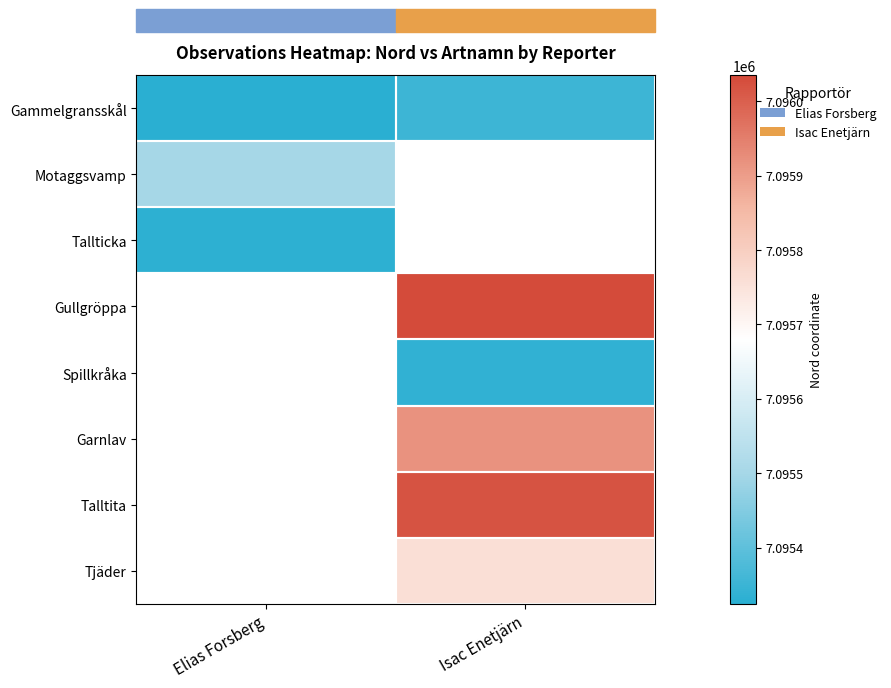

What is the smallest value displayed?

7095324.5